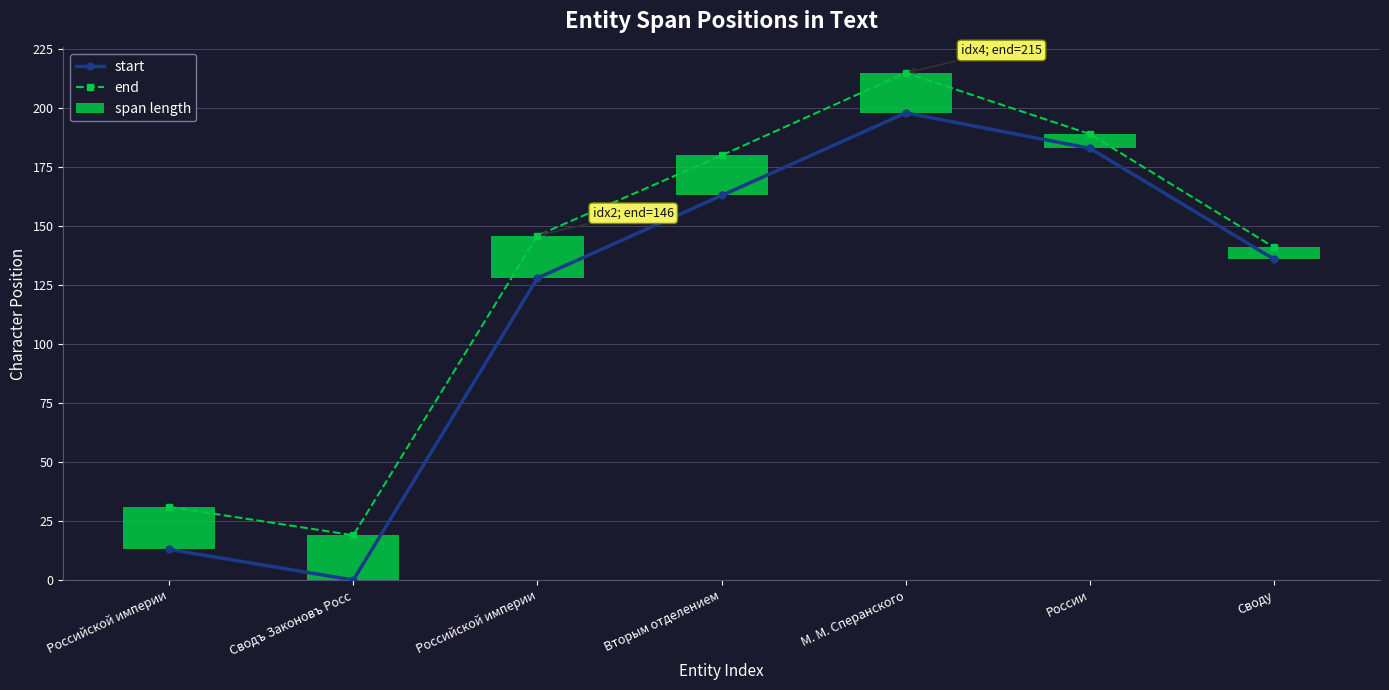

How many data points does each series have?

7